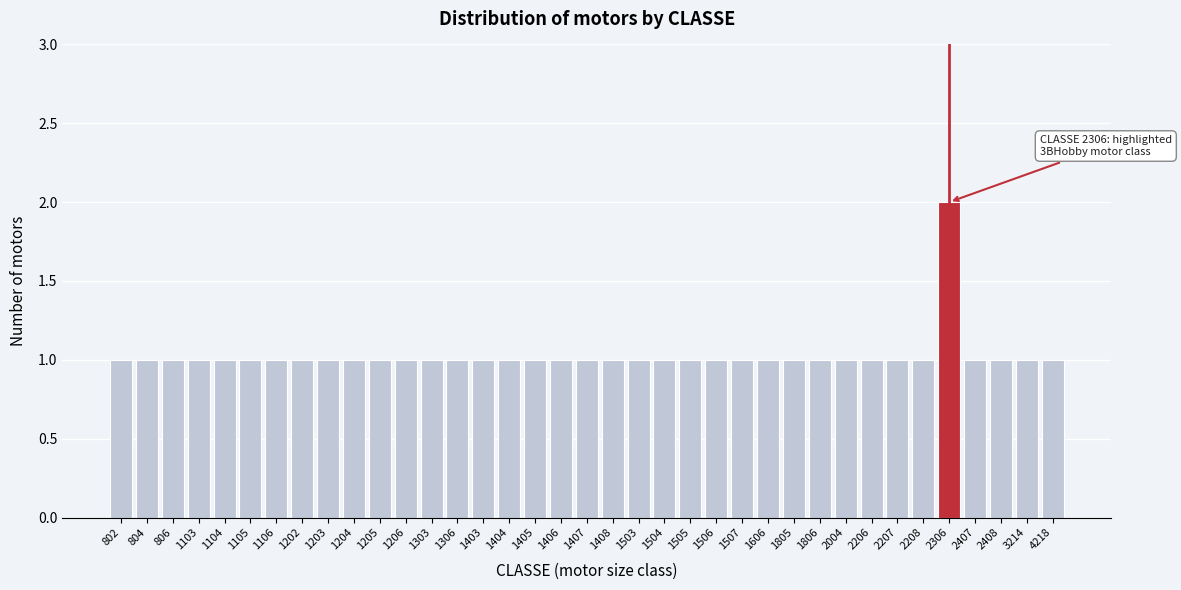

The chart shows a value of 1 at 1506. True or false?

True